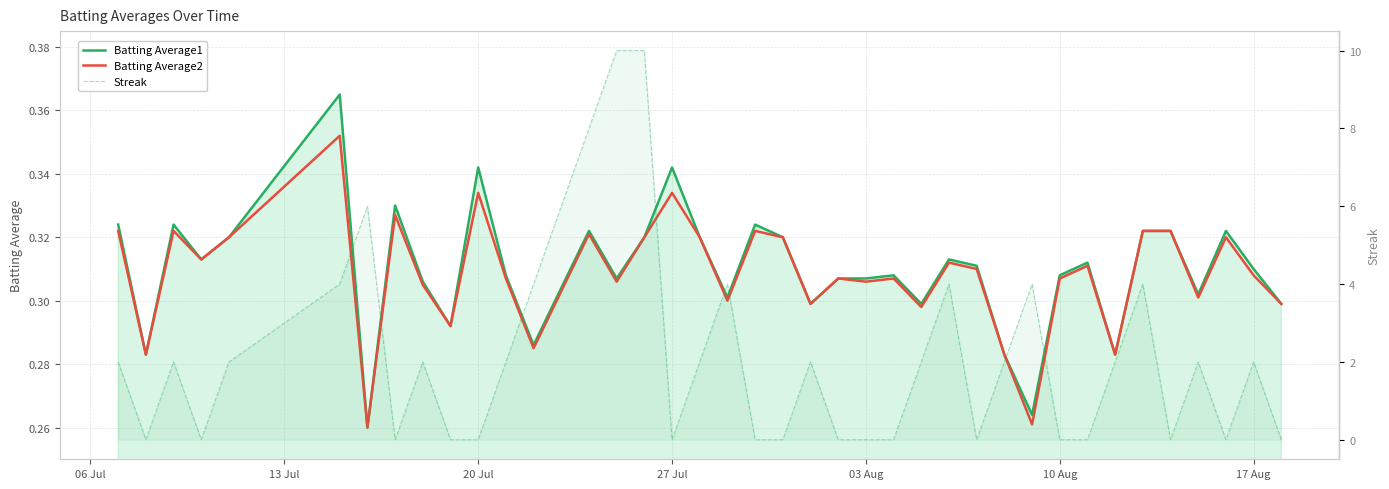

How many positive values does the Streak series have?

23